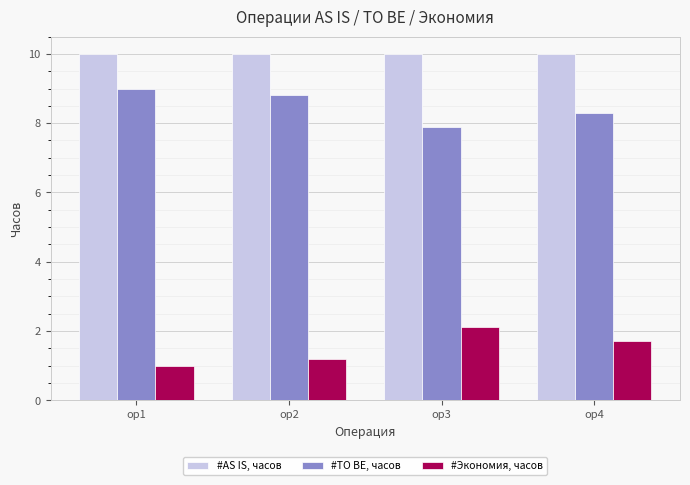

Which category has the lowest value in the #Экономия, часов series?

op1